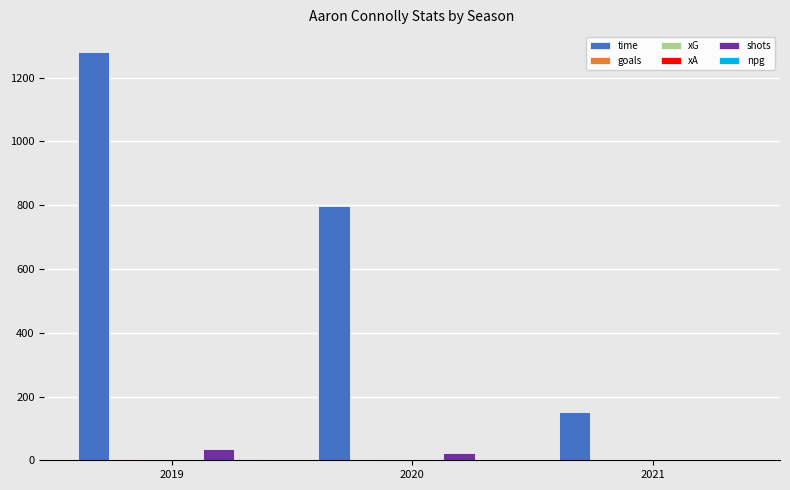

The value of shots at 2019 is 36.0. True or false?

True